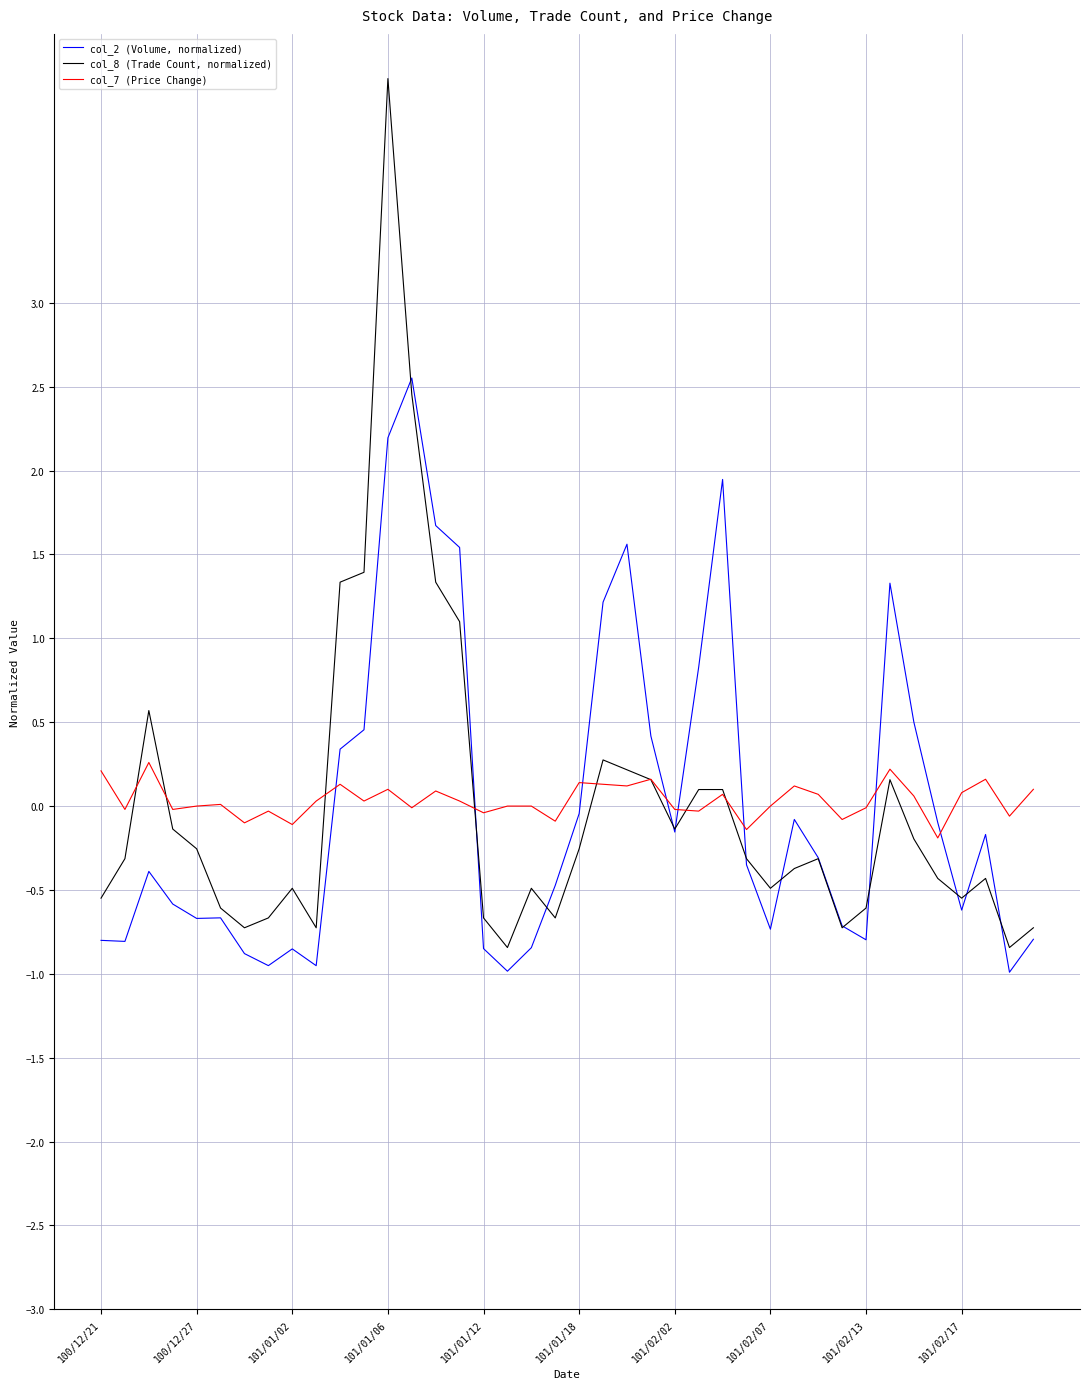

What is the smallest value displayed?

-1.0